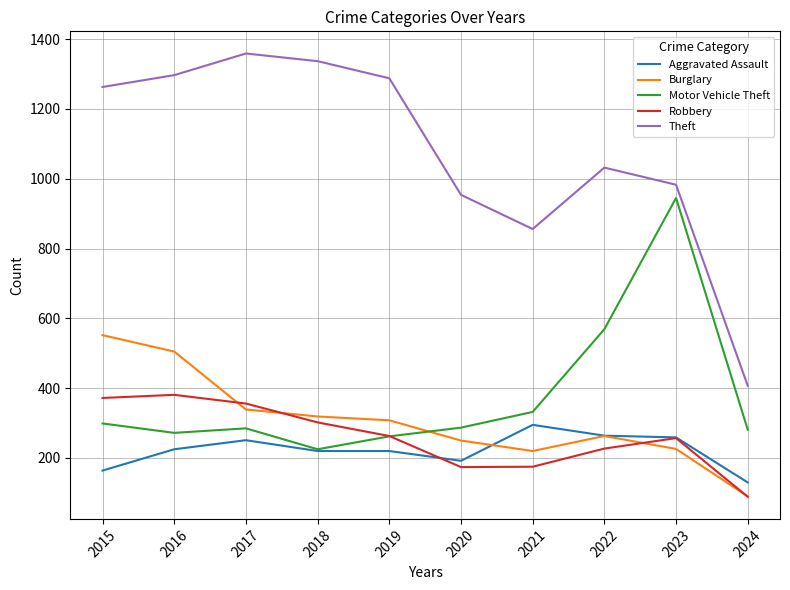

True or false: Theft and Aggravated Assault cross at least once.

False